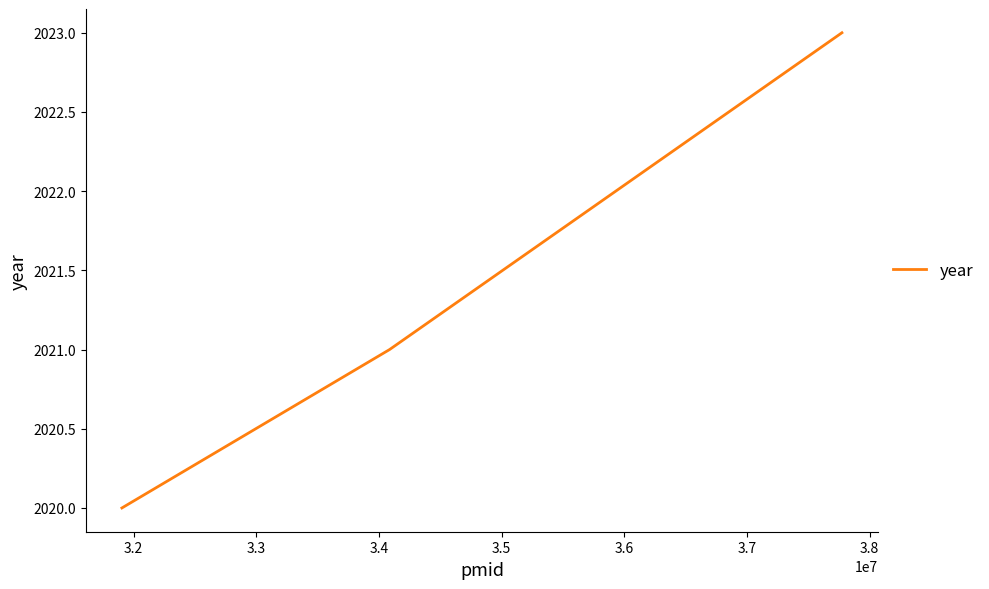

What is the average value?

2021